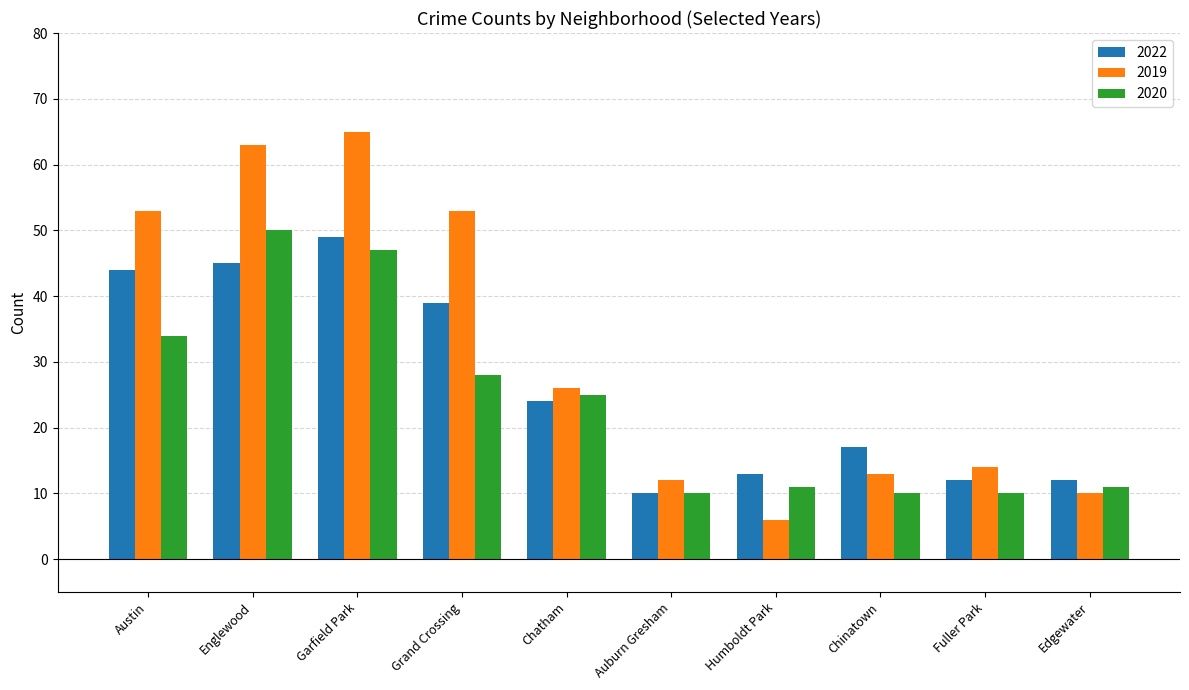

How many values in the 2020 series are below 25?

5